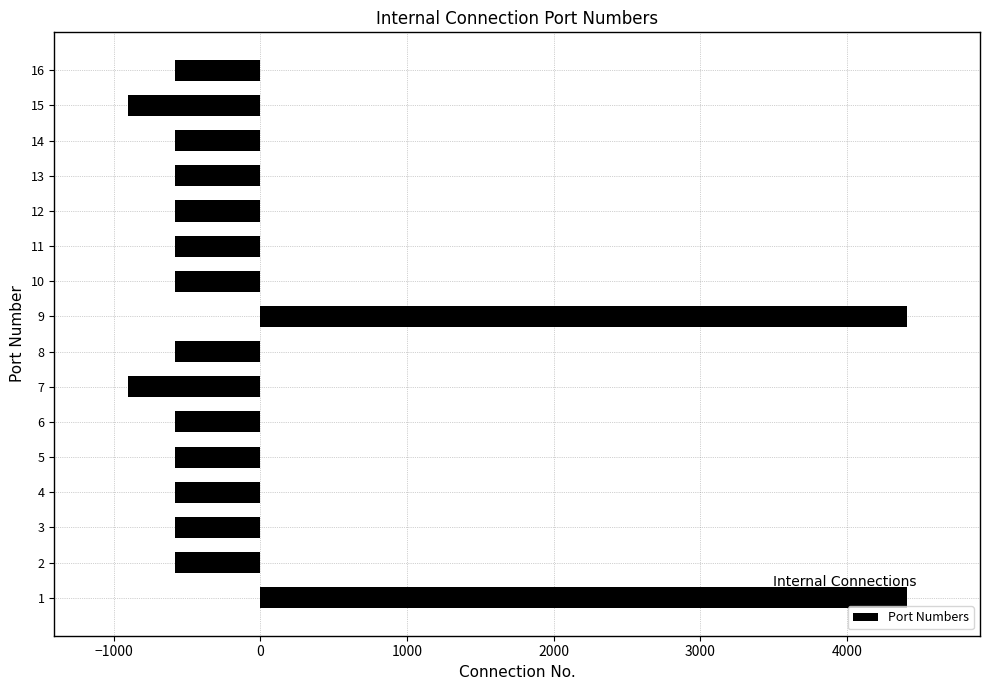

Reading top to bottom, list all the values displayed in this chart.

-583.6	-903.6	-583.6	-583.6	-583.6	-583.6	-583.6	4405.4	-583.6	-903.6	-583.6	-583.6	-583.6	-583.6	-583.6	4405.4